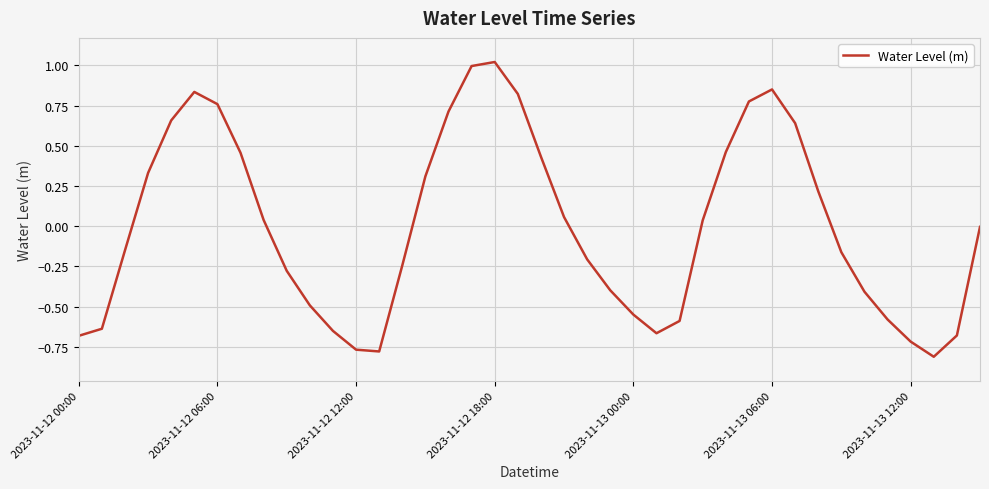

Count the number of data series in this chart.

1